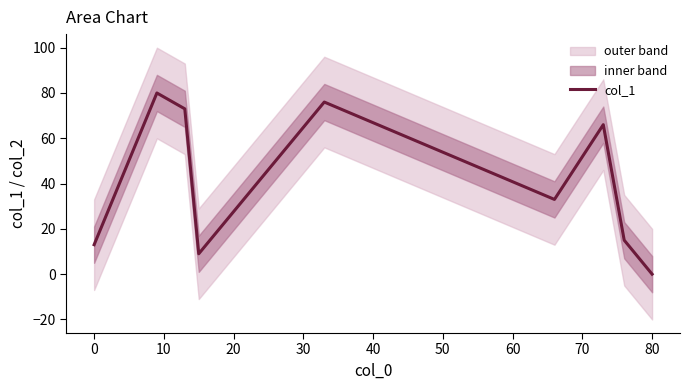

What is the sum of all values?

365